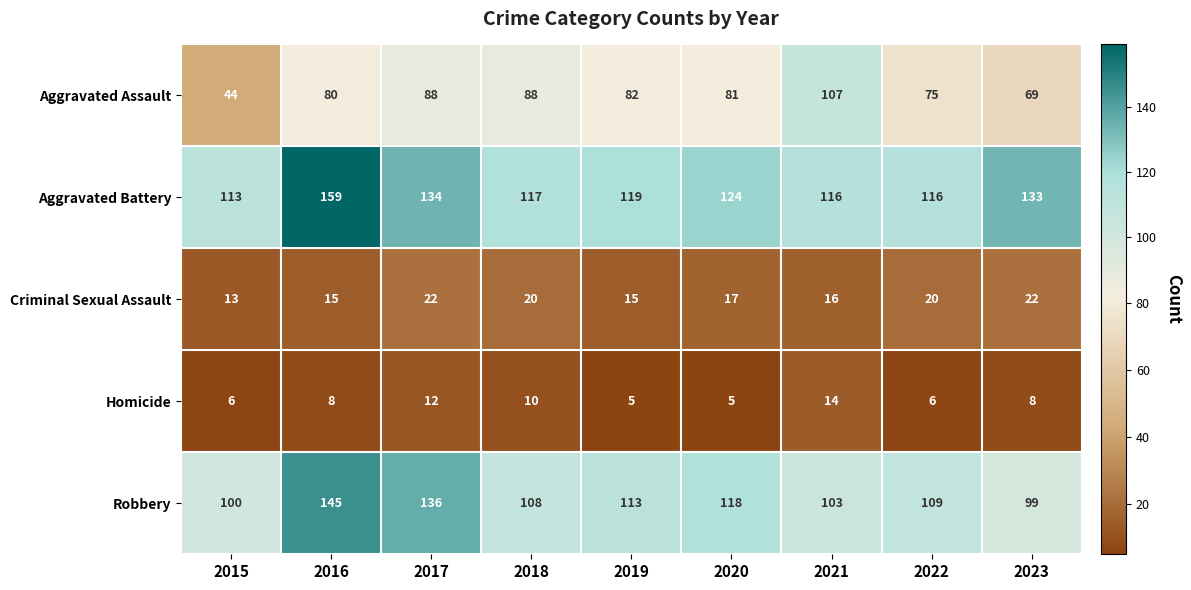

At which category is the sum across all series the highest?

2016